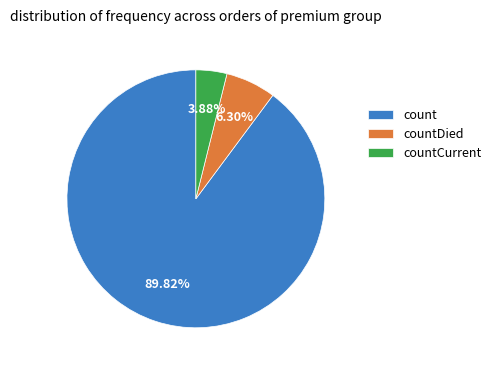

Which slice is the smallest?

countCurrent